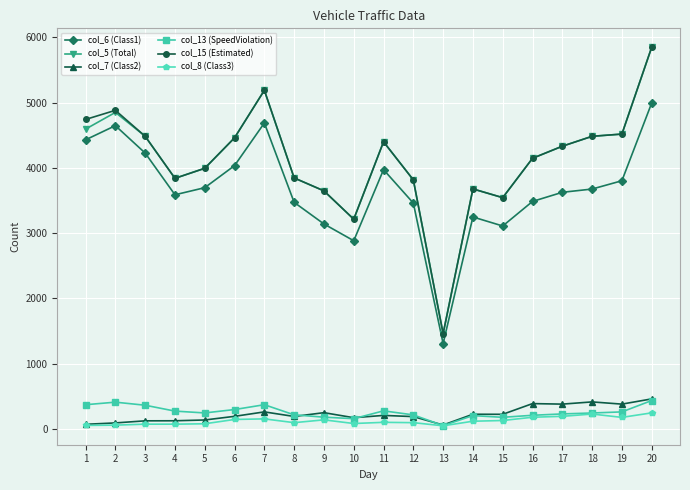

Where is the first local minimum for col_6 (Class1)?

4